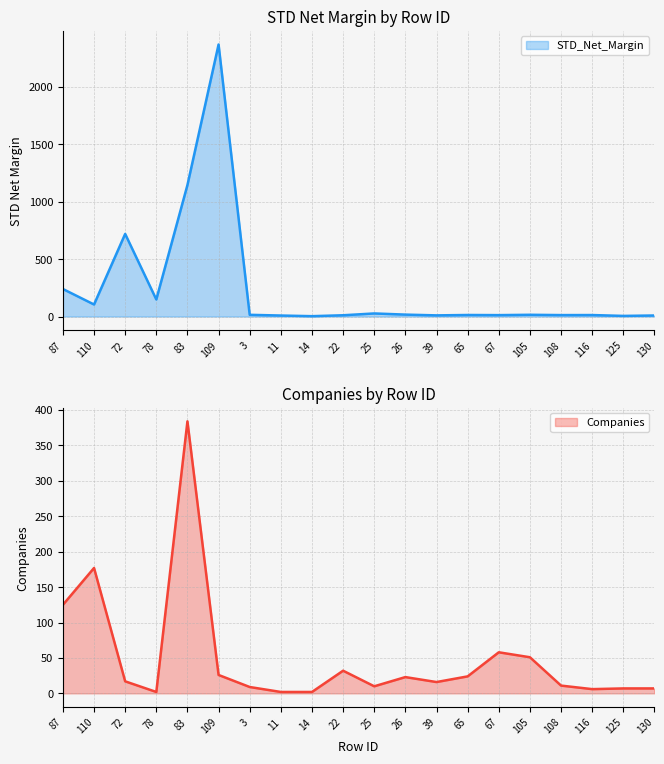

Rank the categories by STD_Net_Margin value from highest to lowest.

109, 83, 72, 87, 78, 110, 25, 26, 105, 3, 65, 116, 108, 67, 22, 39, 130, 11, 125, 14